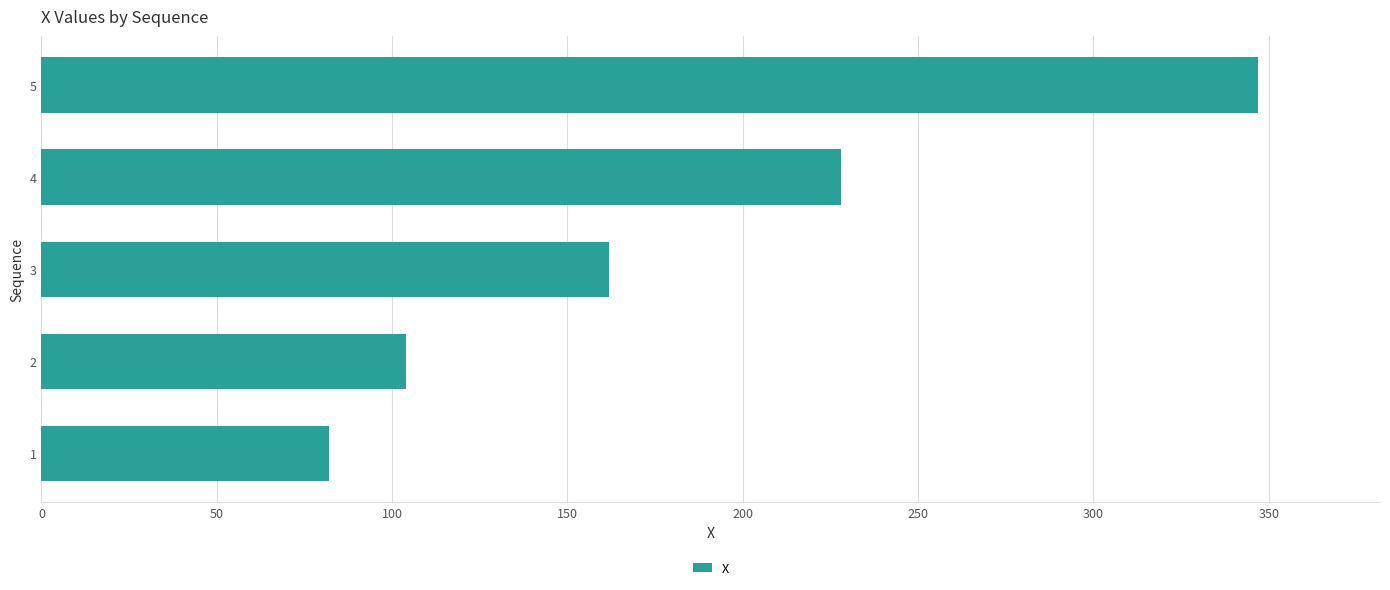

Does the chart contain stacked bars?

No